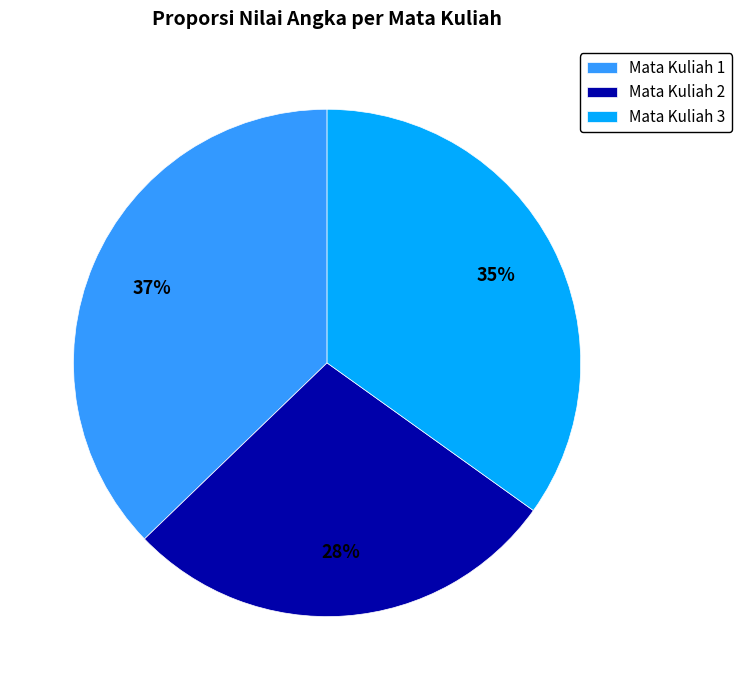

Rank the categories by value from lowest to highest.

Mata Kuliah 2, Mata Kuliah 3, Mata Kuliah 1